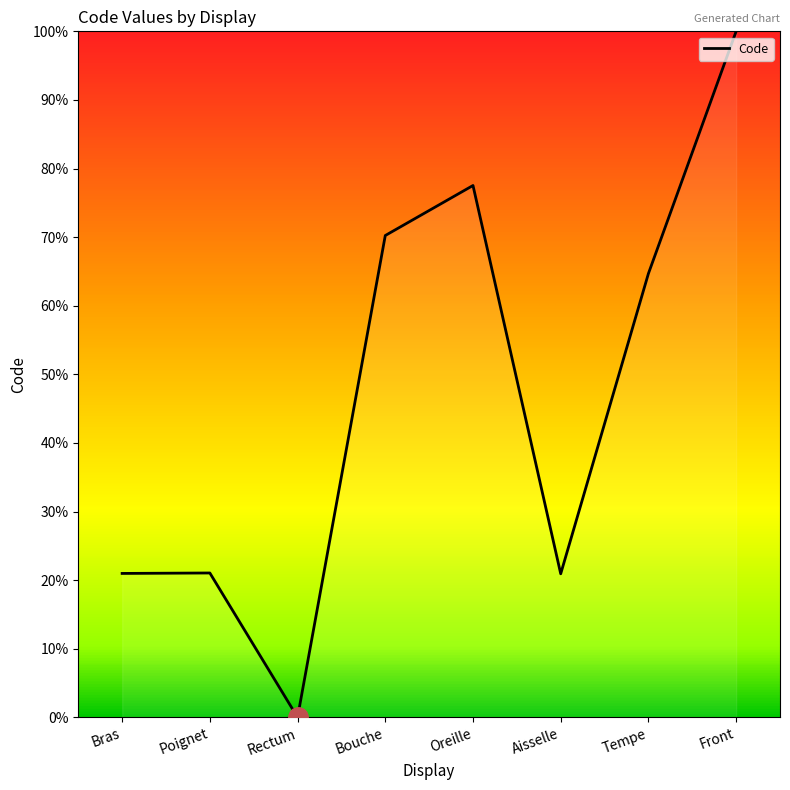

What is the greatest value displayed?

100.0